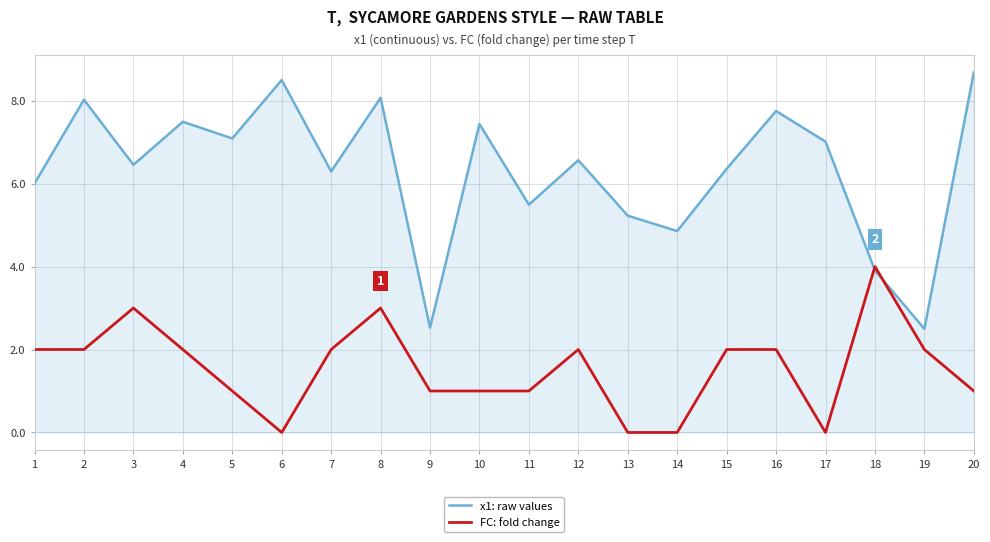

What are all the series names shown in the legend?

x1: raw values, FC: fold change